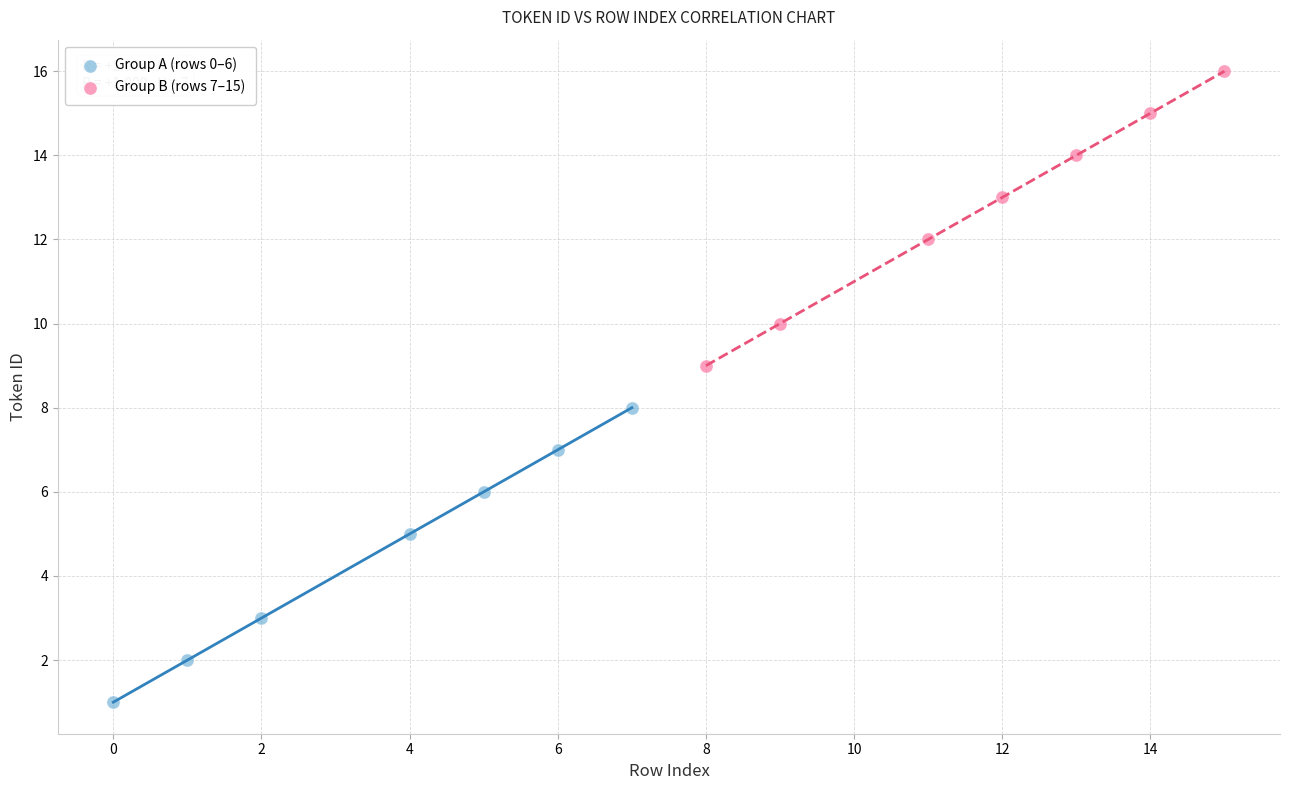

Which series contains the lowest Y value?

Group A (rows 0–6)